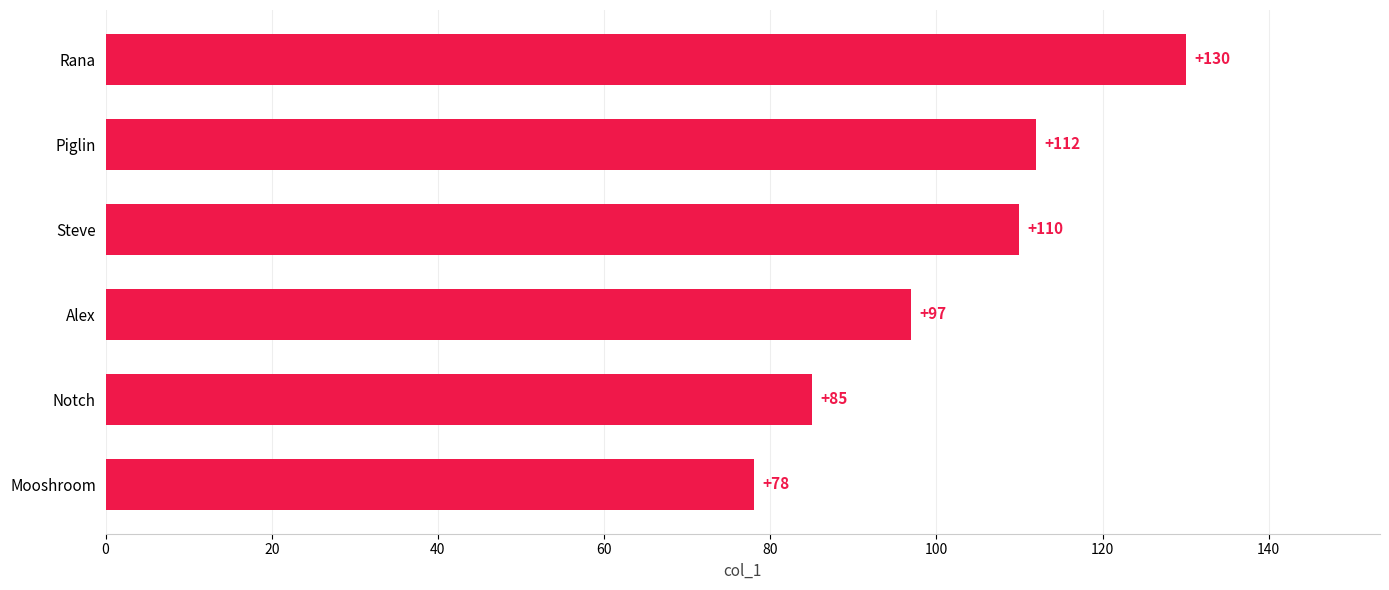

The chart shows a value of 112 at Piglin. True or false?

True